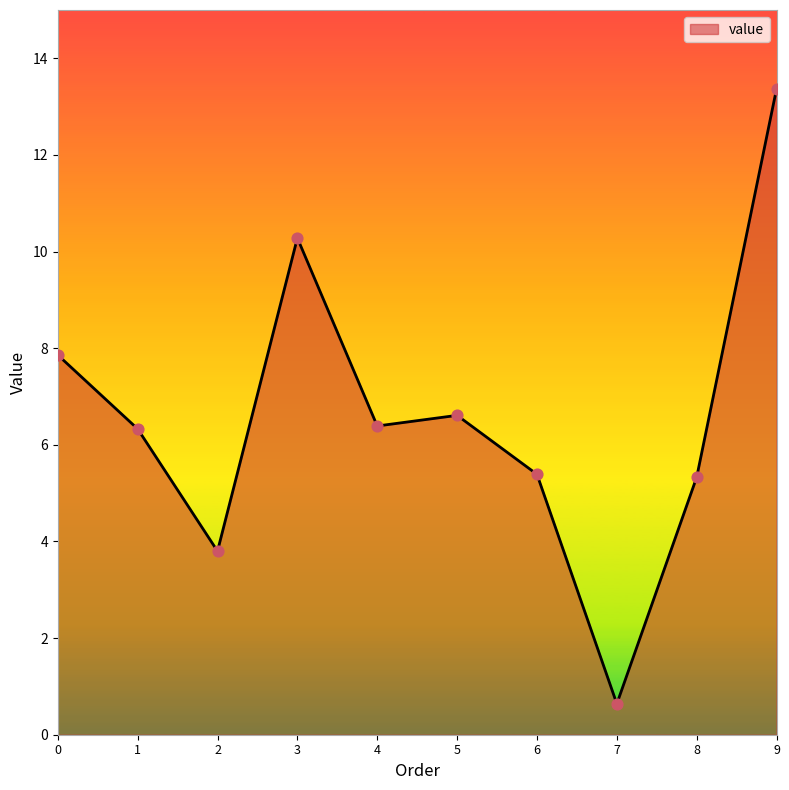

What is the change in value from 0 to 8?

-2.5